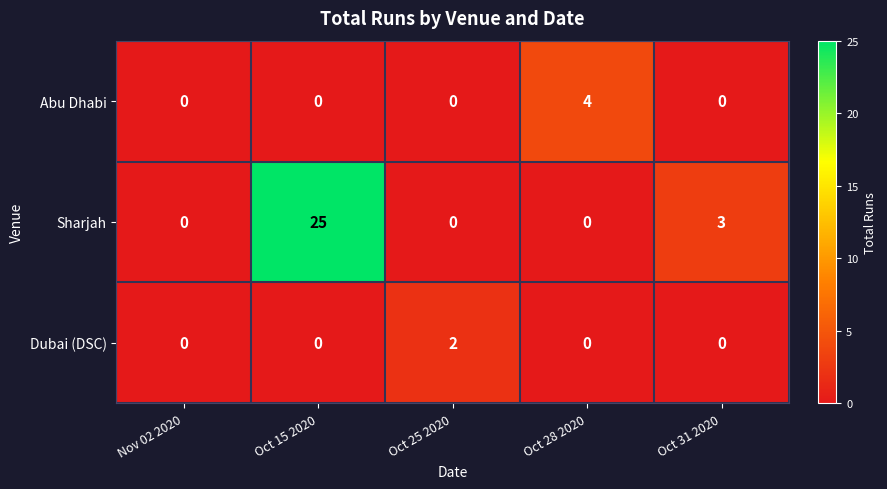

What is the difference between the second highest and minimum values in the Sharjah series?

3